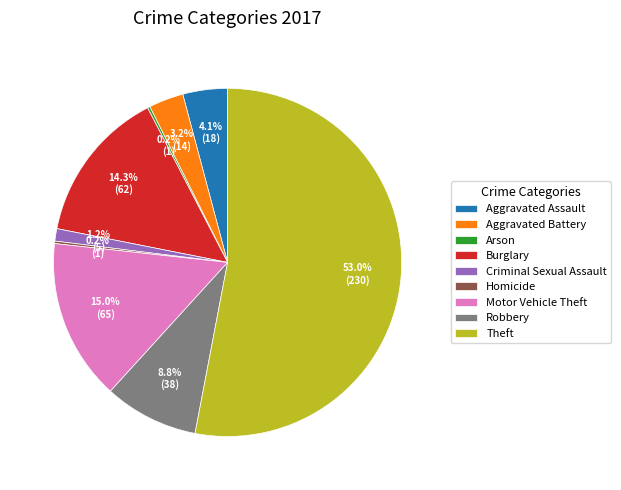

What is the largest slice in the pie chart?

Theft